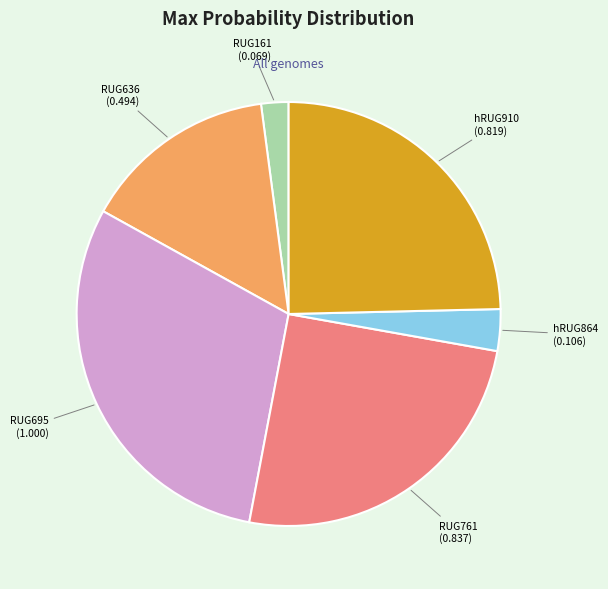

Which category has the biggest portion of the pie?

RUG695